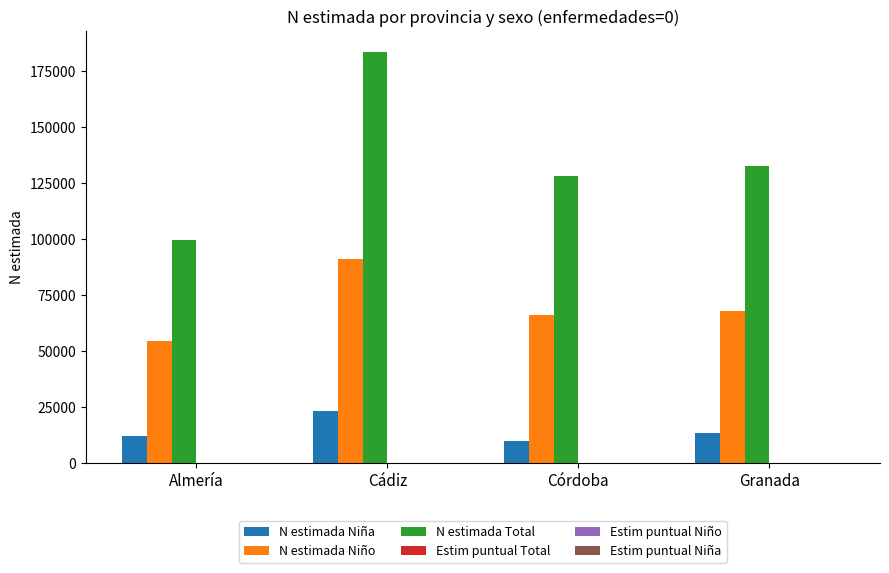

At which category does the chart reach its peak across all series?

Cádiz